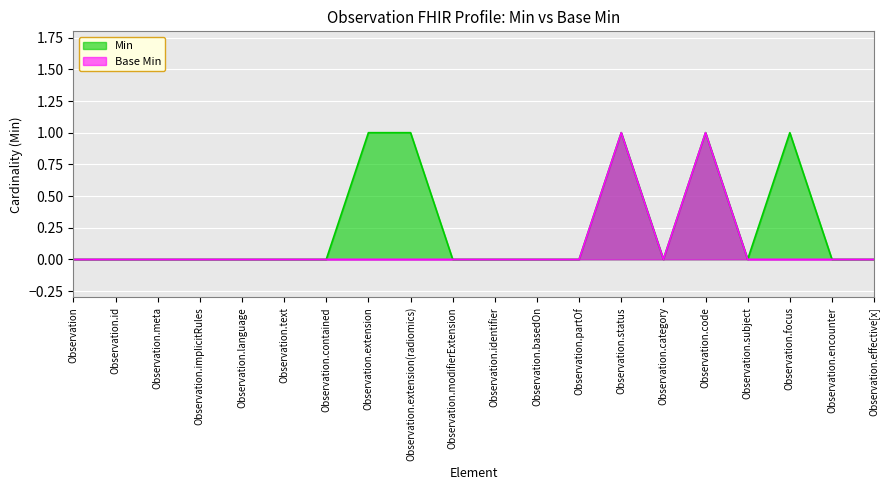

What is the difference between the second highest and second lowest values in the Base Min series?

1